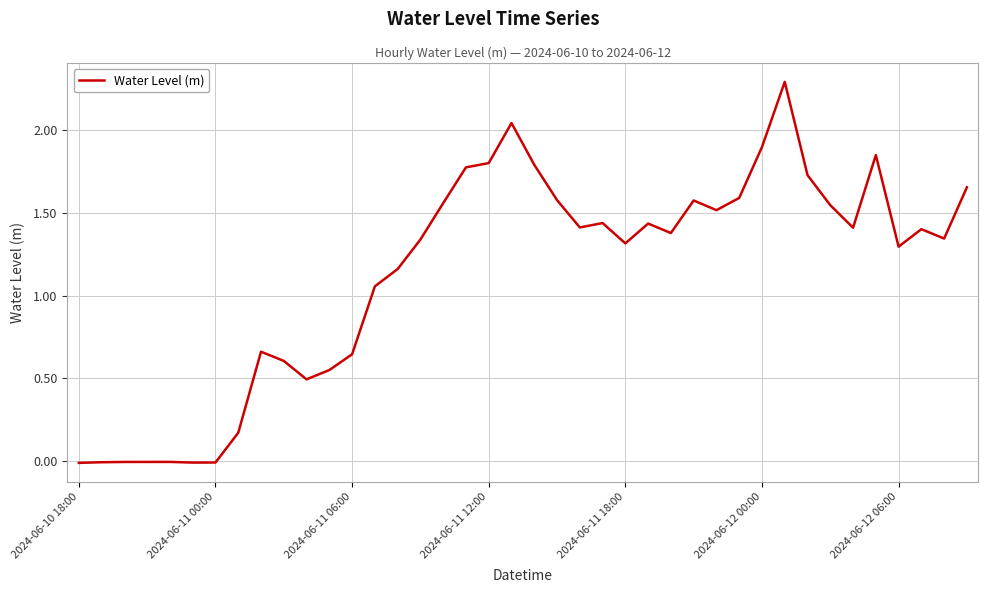

What is the maximum value shown in the chart?

2.3